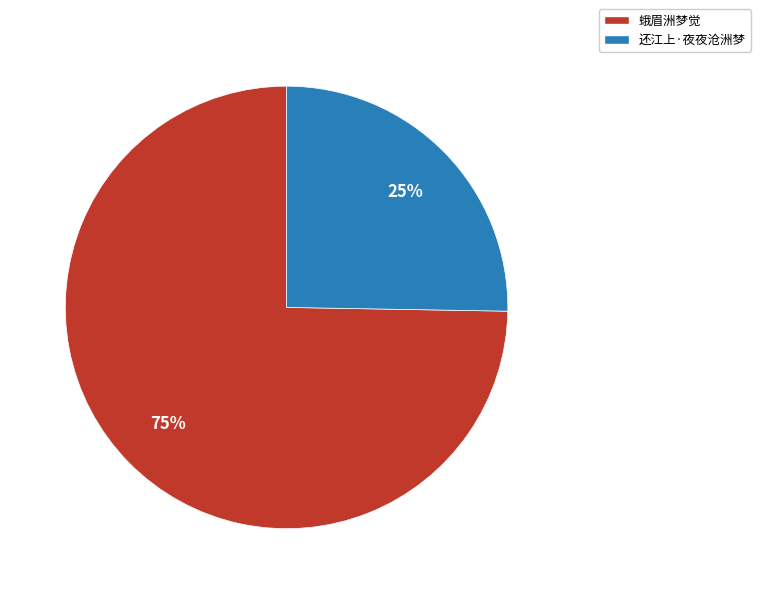

To the nearest percent, what is the average slice percentage?

50%